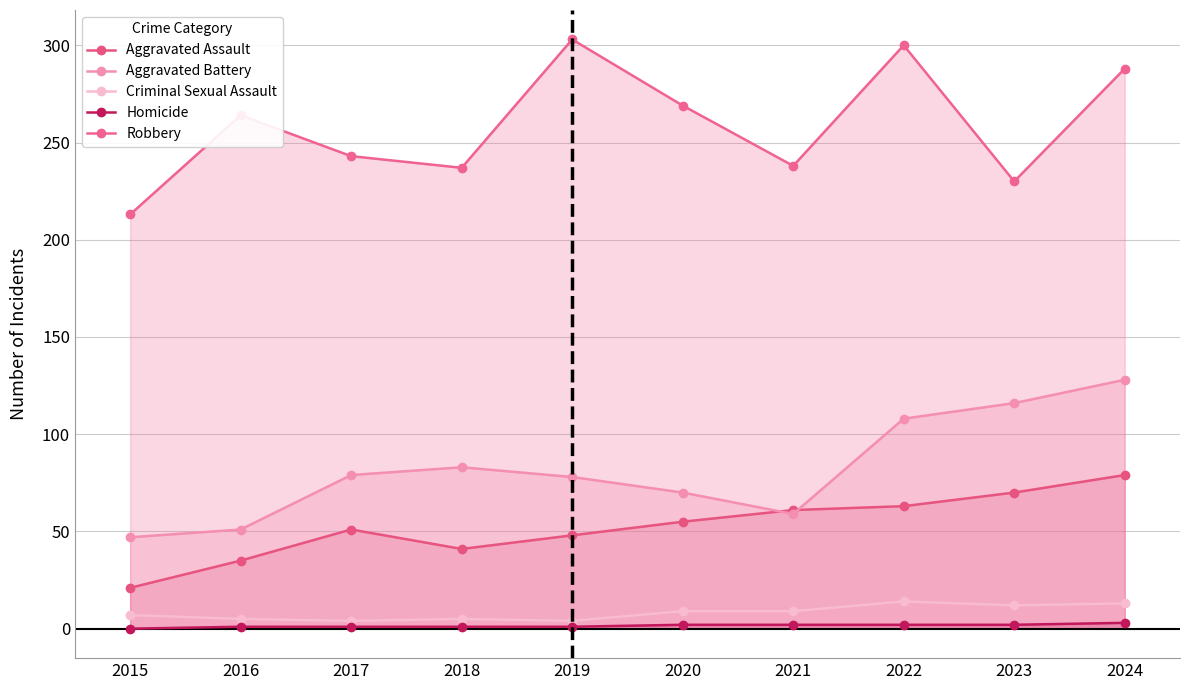

The Criminal Sexual Assault series shows 2 at 2016. True or false?

False